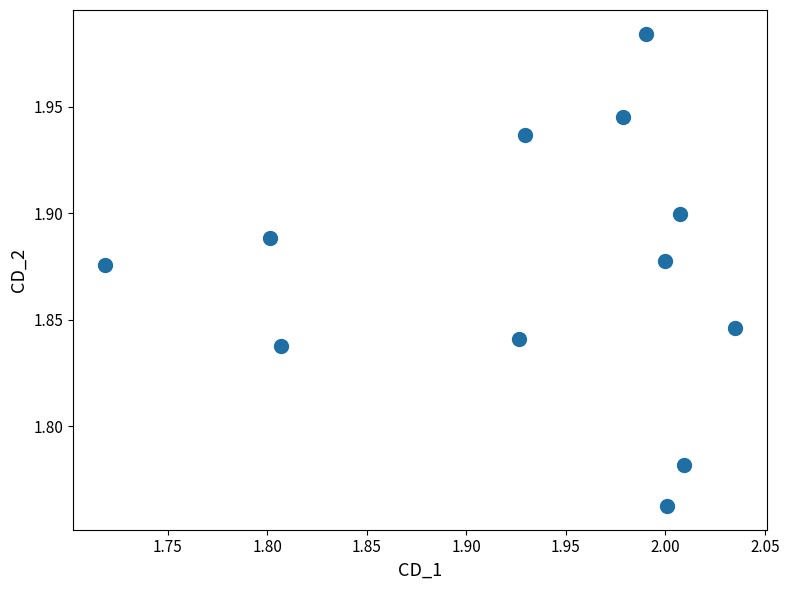

What is the range of X values (max minus min)?

0.3